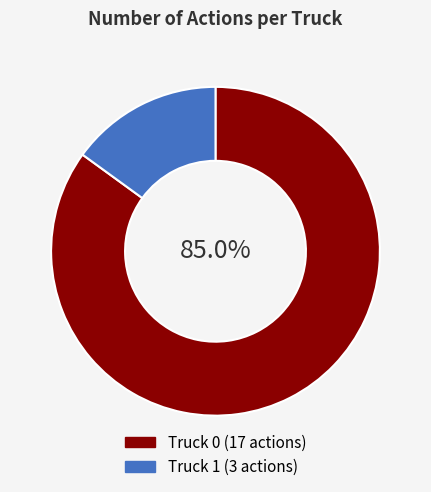

Between Truck 0 and Truck 1, which is larger?

Truck 0